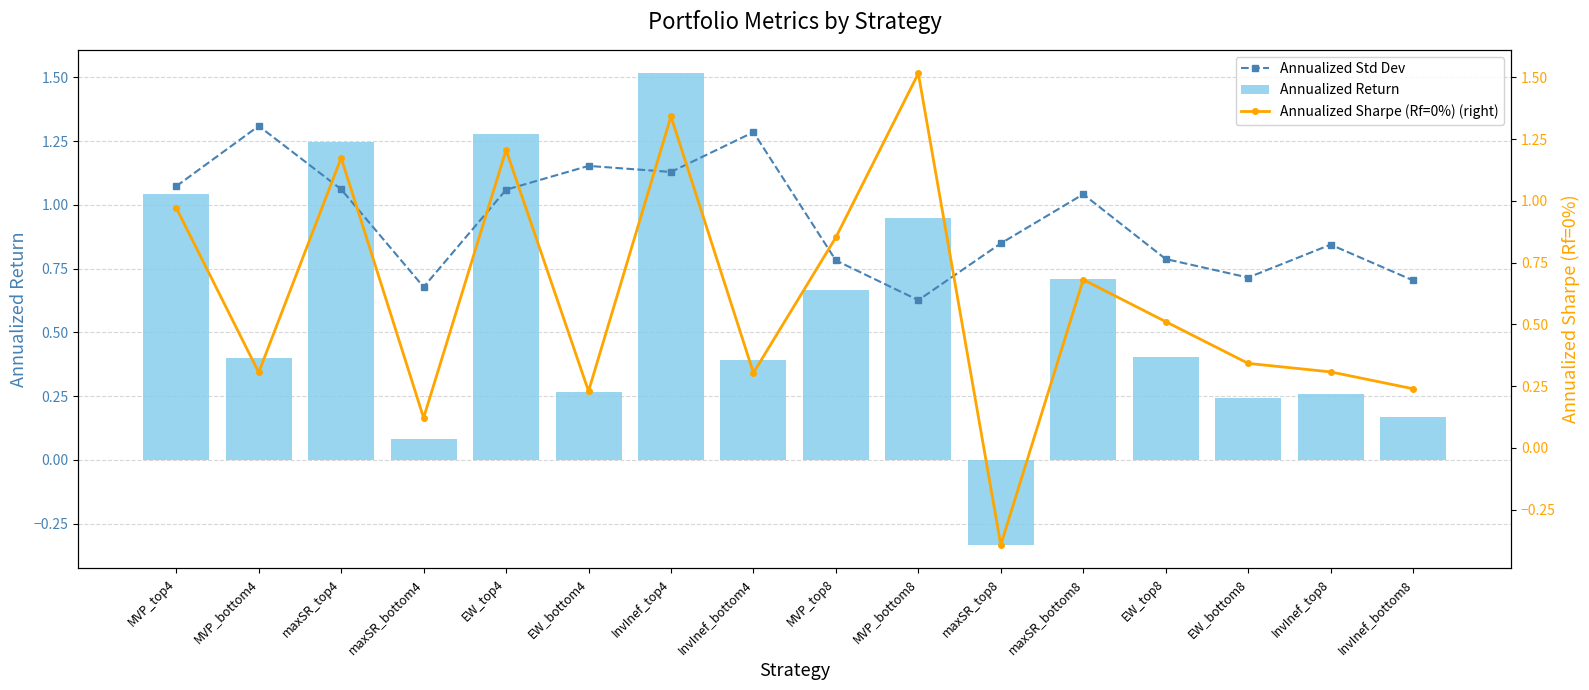

Reading right to left, extract all data points from this chart.

Annualized Std Dev: InvInef_bottom8=0.7	InvInef_top8=0.8	EW_bottom8=0.7	EW_top8=0.8	maxSR_bottom8=1.0	maxSR_top8=0.8	MVP_bottom8=0.6	MVP_top8=0.8	InvInef_bottom4=1.3	InvInef_top4=1.1	EW_bottom4=1.2	EW_top4=1.1	maxSR_bottom4=0.7	maxSR_top4=1.1	MVP_bottom4=1.3	MVP_top4=1.1
Annualized Return: InvInef_bottom8=0.2	InvInef_top8=0.3	EW_bottom8=0.2	EW_top8=0.4	maxSR_bottom8=0.7	maxSR_top8=-0.3	MVP_bottom8=0.9	MVP_top8=0.7	InvInef_bottom4=0.4	InvInef_top4=1.5	EW_bottom4=0.3	EW_top4=1.3	maxSR_bottom4=0.1	maxSR_top4=1.2	MVP_bottom4=0.4	MVP_top4=1.0
Annualized Sharpe (Rf=0%) (right): InvInef_bottom8=0.2	InvInef_top8=0.3	EW_bottom8=0.3	EW_top8=0.5	maxSR_bottom8=0.7	maxSR_top8=-0.4	MVP_bottom8=1.5	MVP_top8=0.9	InvInef_bottom4=0.3	InvInef_top4=1.3	EW_bottom4=0.2	EW_top4=1.2	maxSR_bottom4=0.1	maxSR_top4=1.2	MVP_bottom4=0.3	MVP_top4=1.0